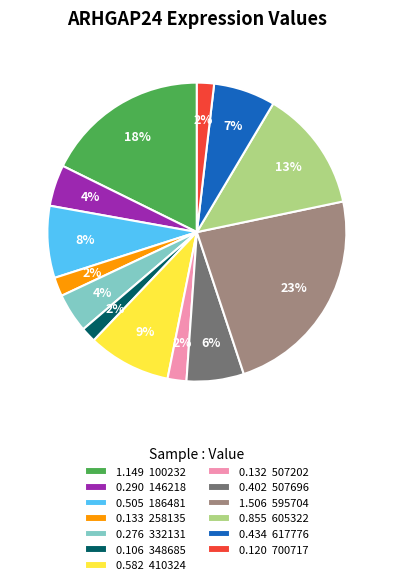

Count the number of slices in the pie.

13